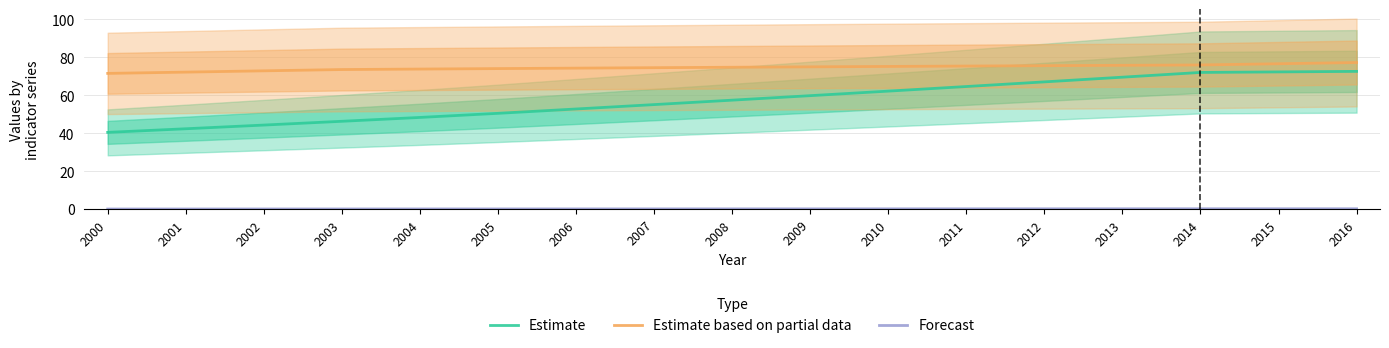

Which category has the lowest value across all series?

2000